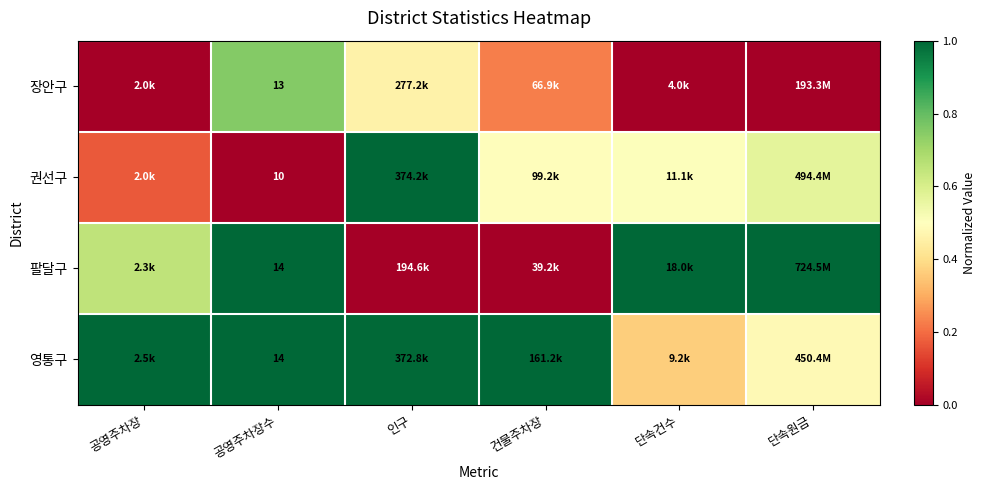

Is the value of 팔달구 at 공영주차장수 greater than the value of 권선구 at 공영주차장수?

Yes